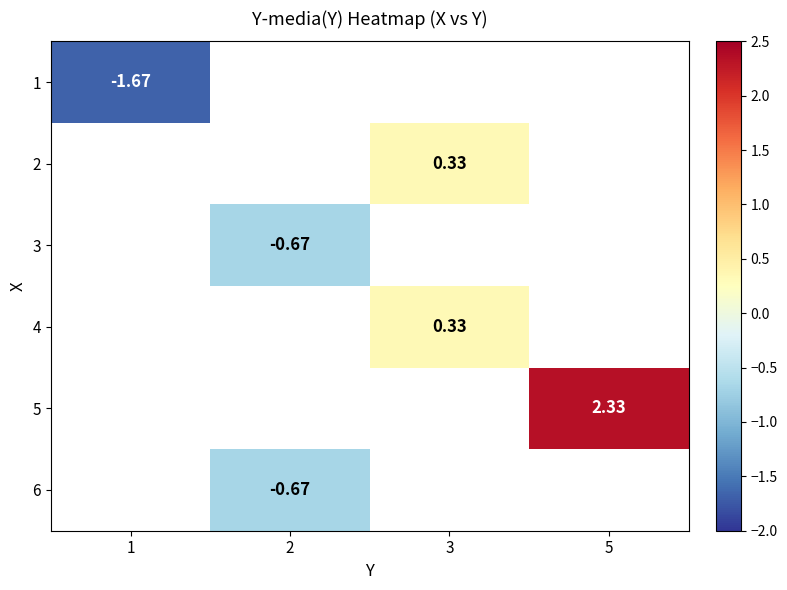

Count the number of categories in the chart.

4